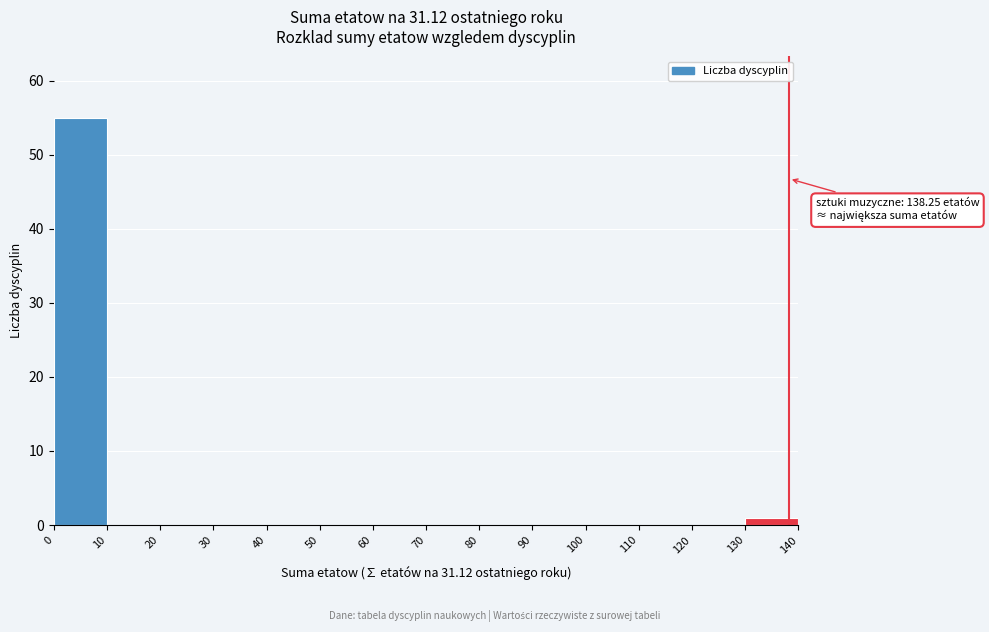

Over which range of the x-axis is the bar tallest?

0 to 10